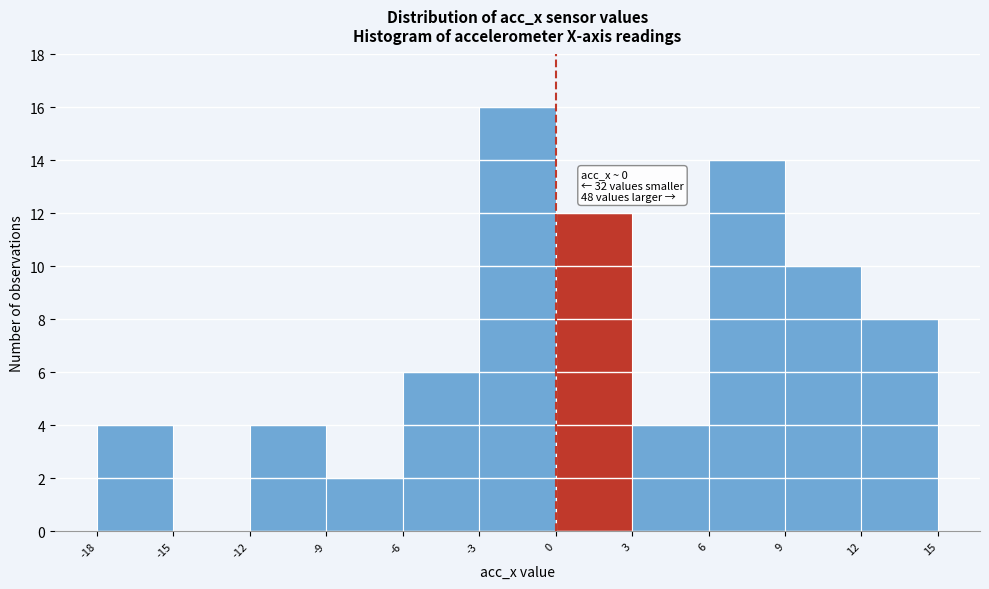

Which range on the x-axis has the tallest bar?

-3 to 0